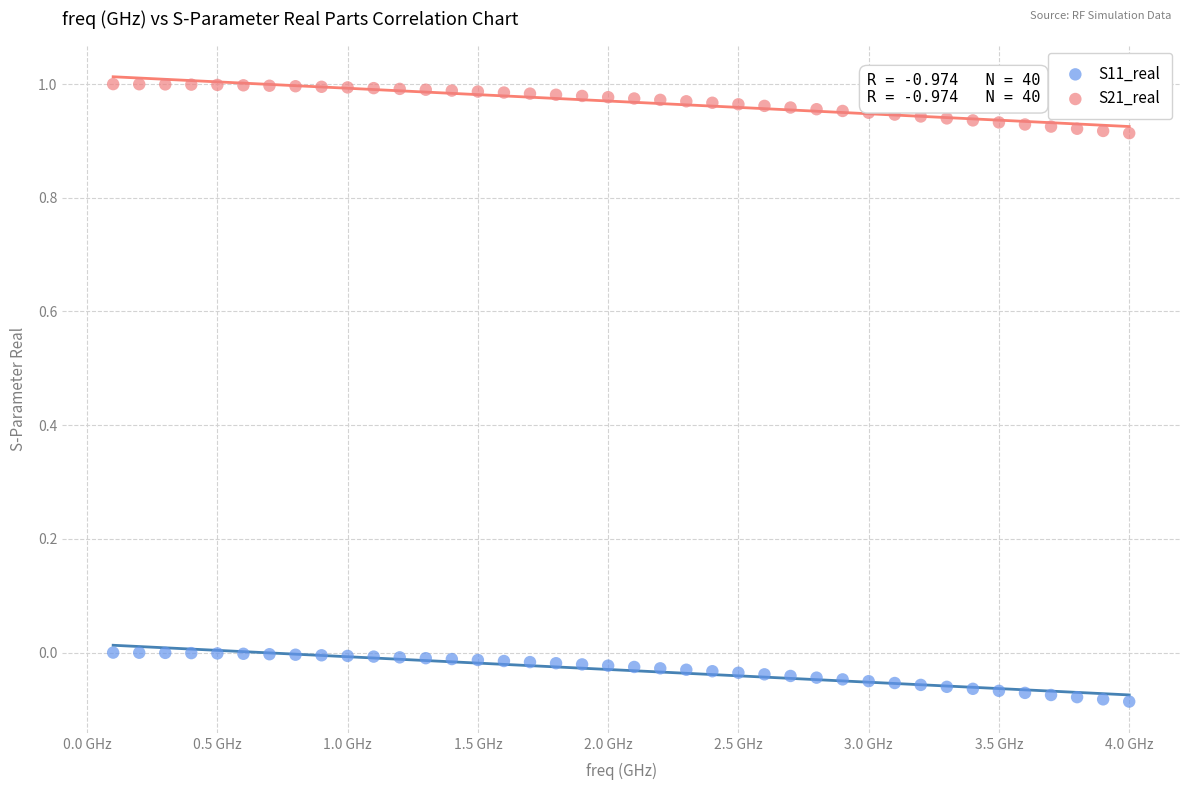

Which series contains the lowest Y value?

S11_real